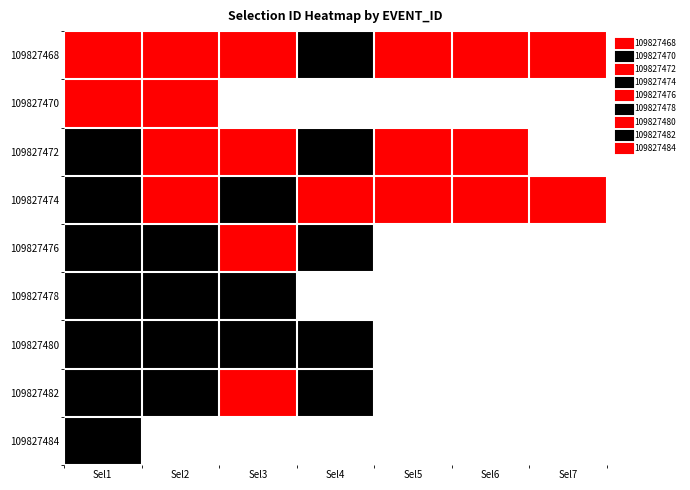

At how many categories does at least one series exceed 5489375?

7